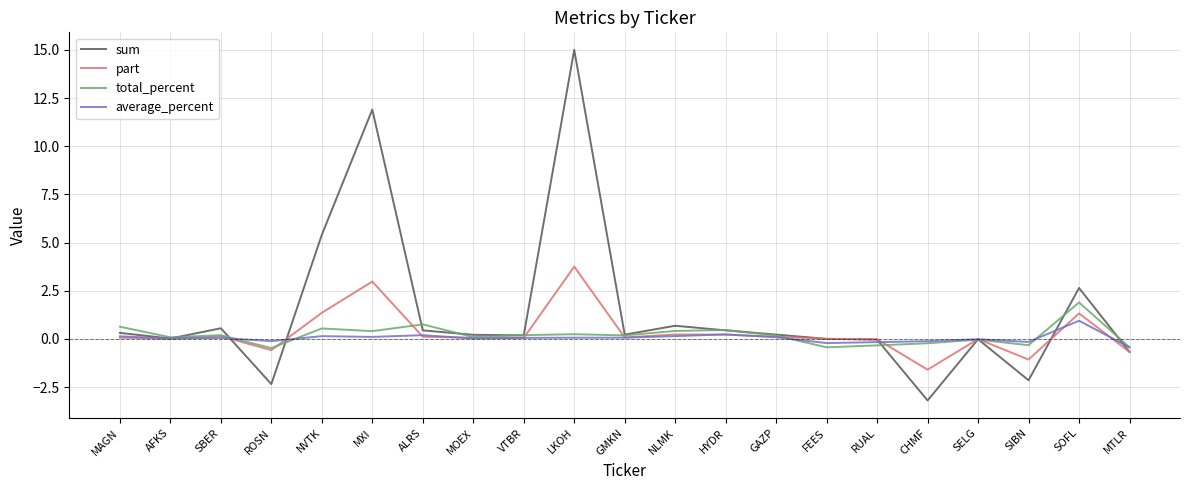

What are all the series names shown in the legend?

sum, part, total_percent, average_percent